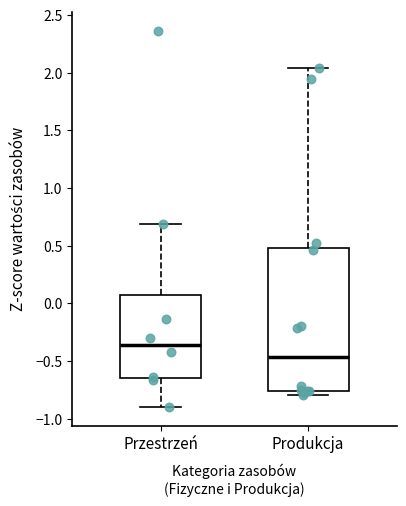

Which box is the tallest, from its lower edge to its upper edge?

Produkcja